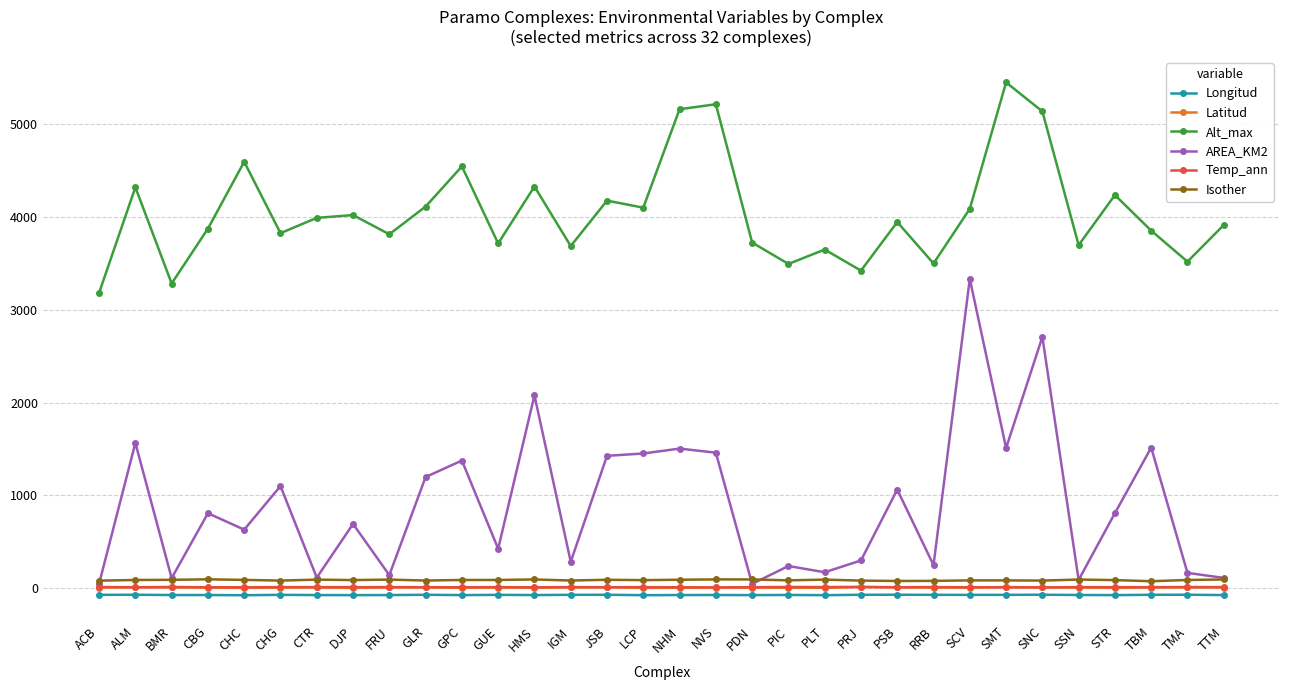

True or false: Longitud and AREA_KM2 cross at least once.

False